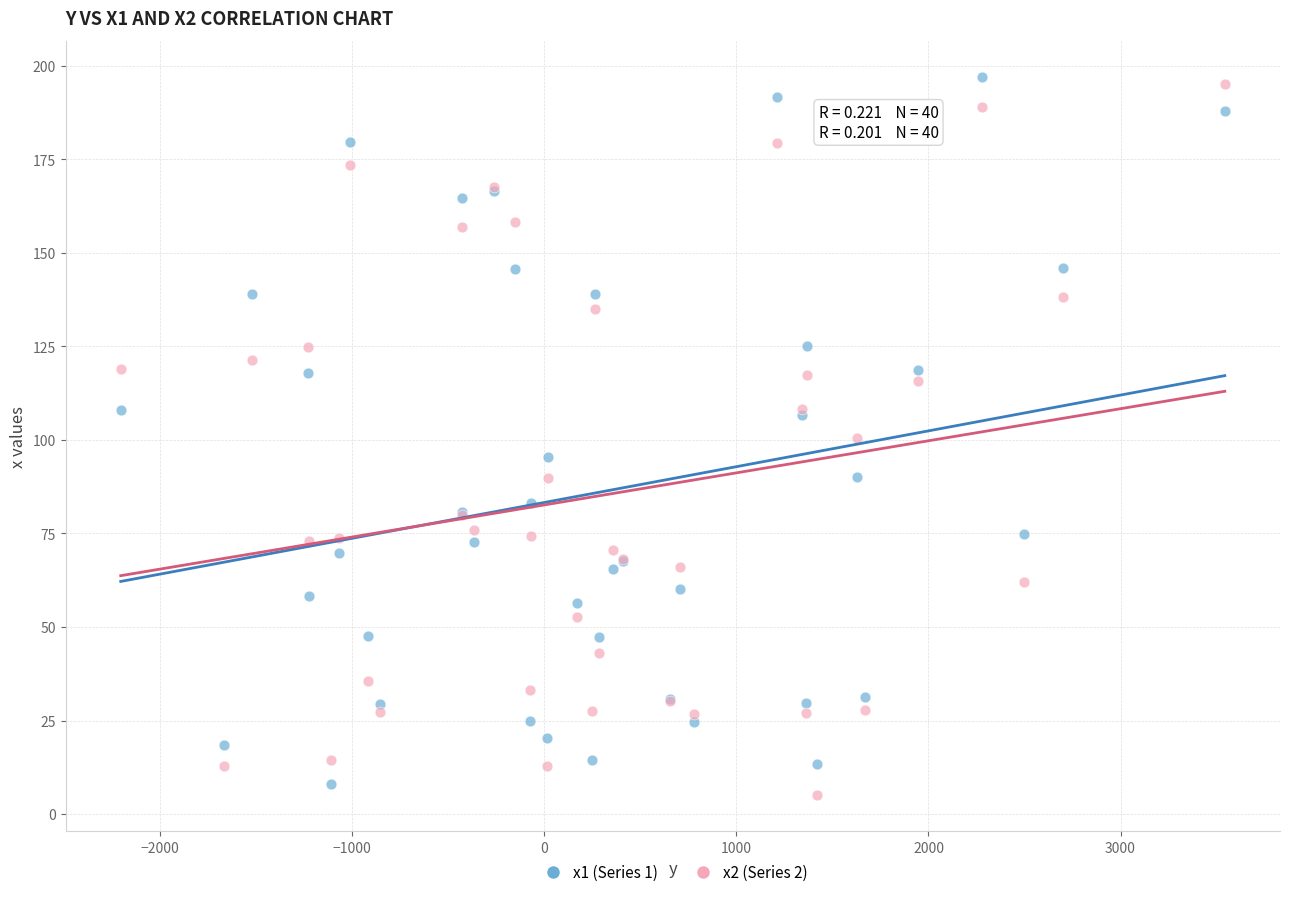

What is the X range (max minus min) for the scatter plot?

5748.2